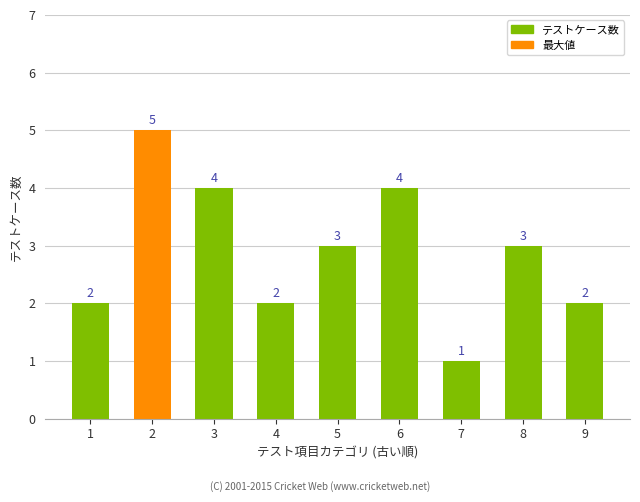

Which label corresponds to the smallest value in the chart?

7